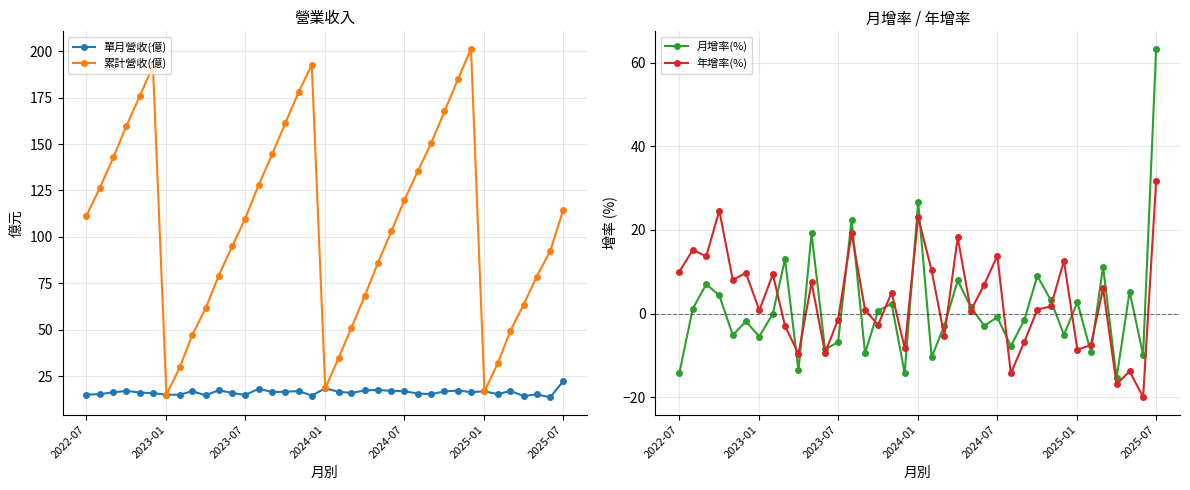

What is the minimum value for 年增率(%)?

-20.0